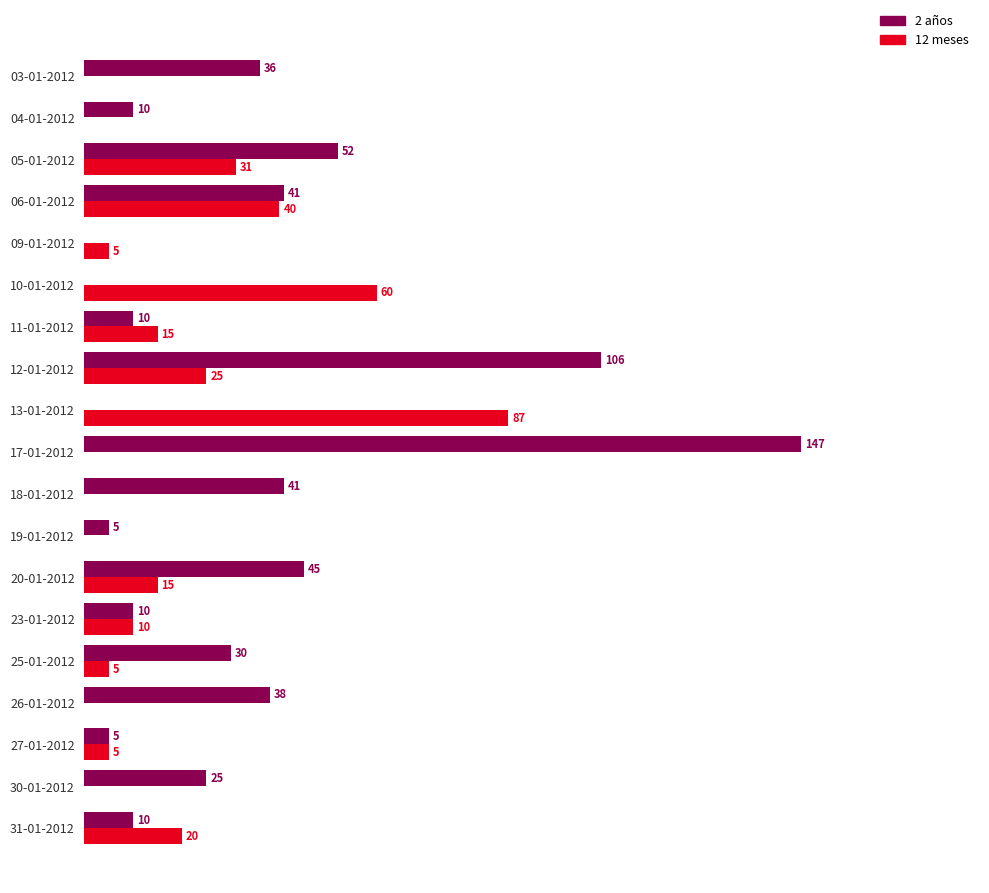

Where is 2 años nearest to the value 73?

05-01-2012